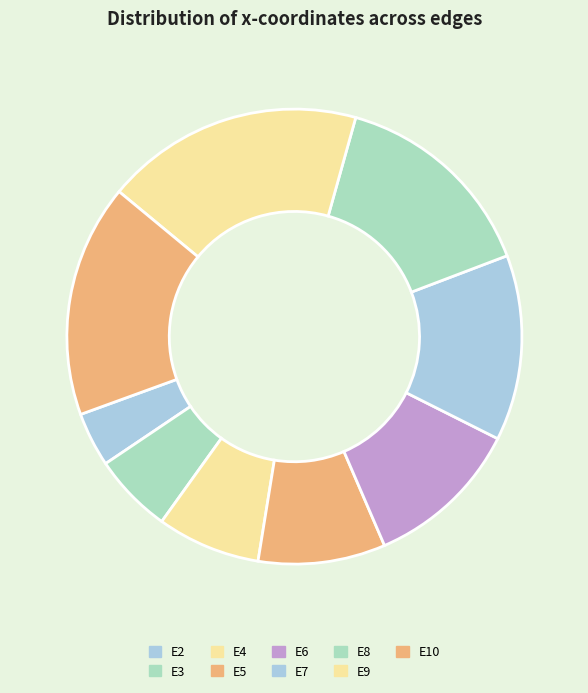

To the nearest percent, what percentage of the pie is E8?

15%